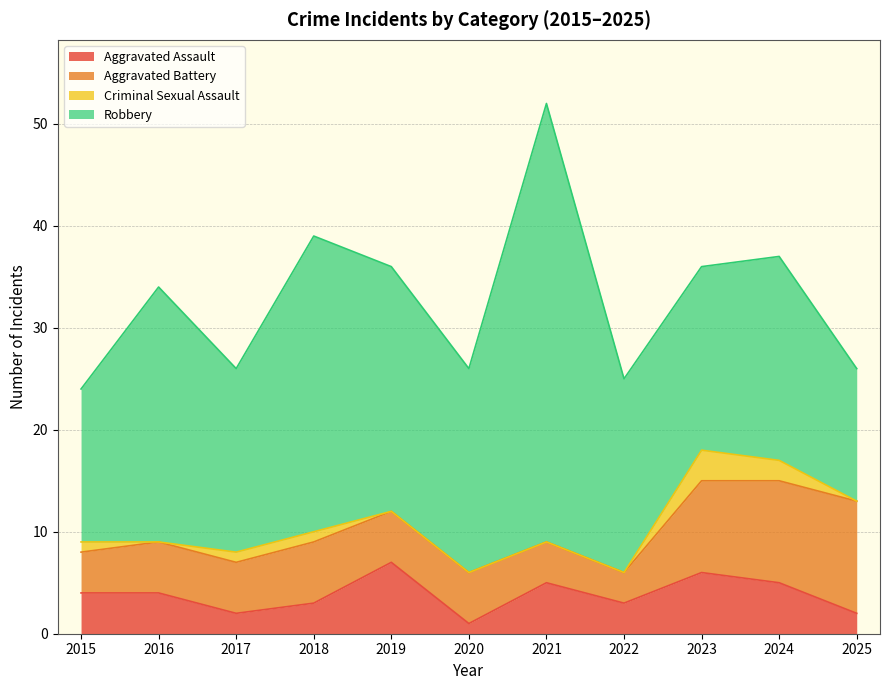

How many categories are shown in the chart?

11